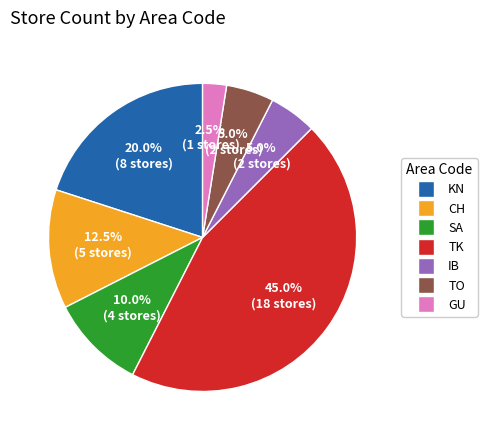

Is there a majority slice in this chart?

No